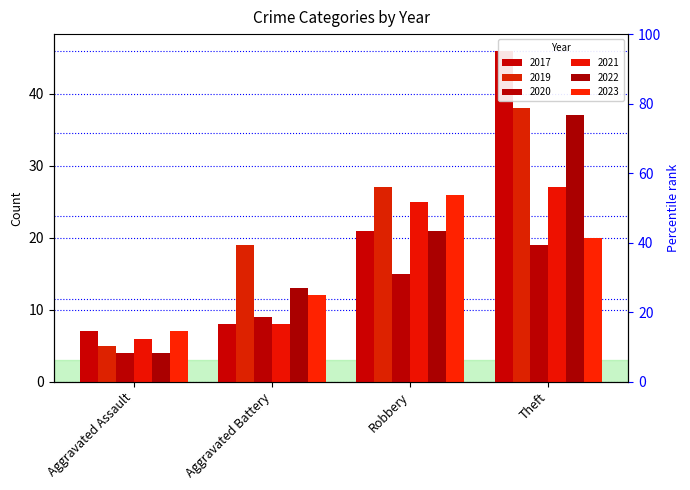

List the labels in order of 2017 value, largest first.

Theft, Robbery, Aggravated Battery, Aggravated Assault